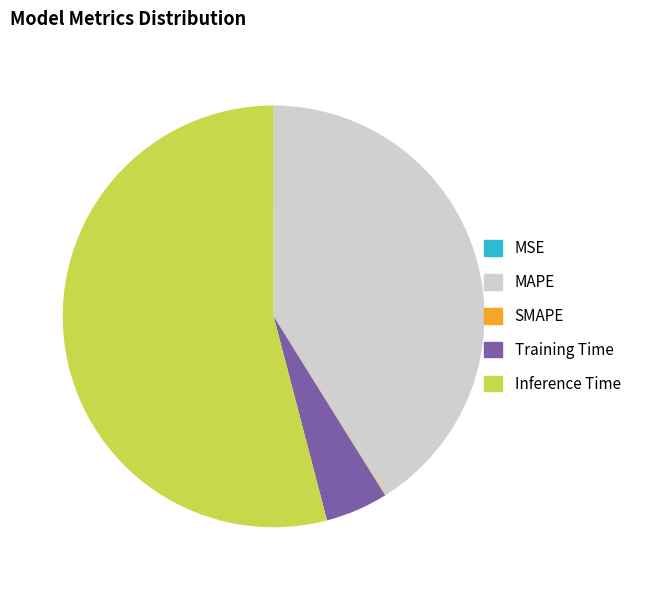

Which slice represents more than half of the pie?

Inference Time